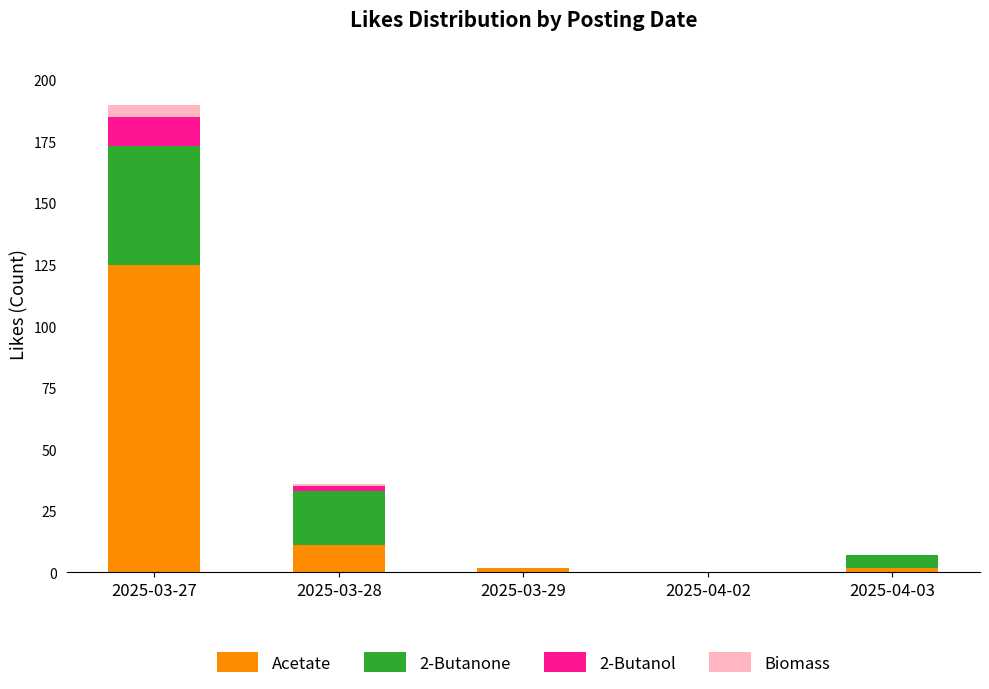

Reading right to left, transcribe the values for Acetate.

2025-04-03=2	2025-04-02=0	2025-03-29=2	2025-03-28=11	2025-03-27=125